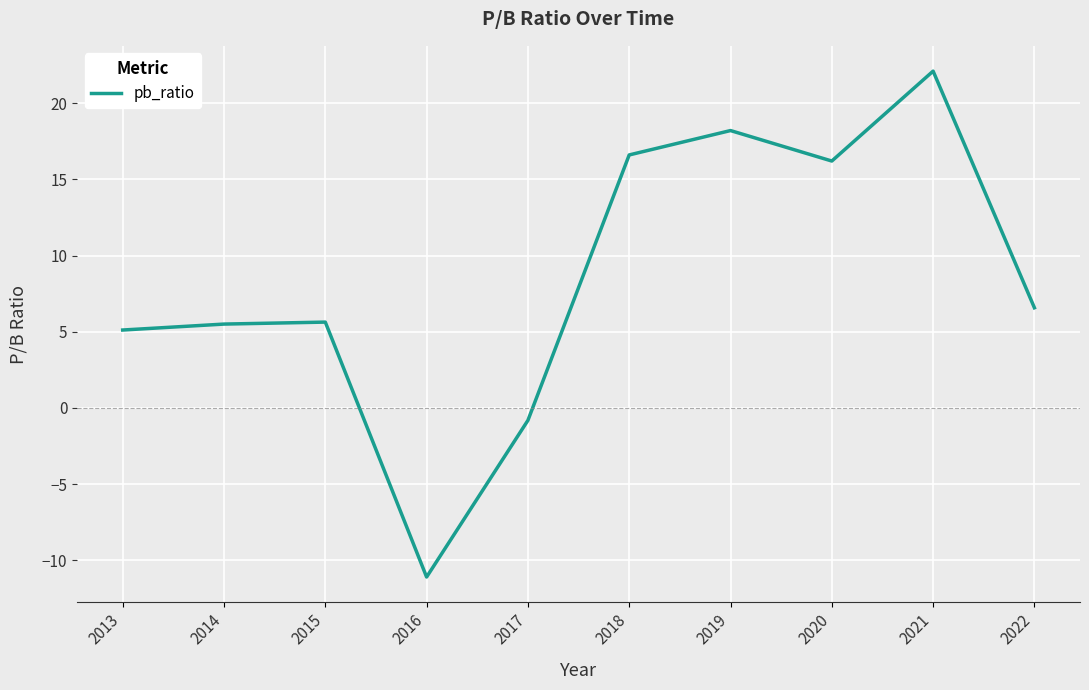

True or false: the data shows 11.3 at 2020.

False